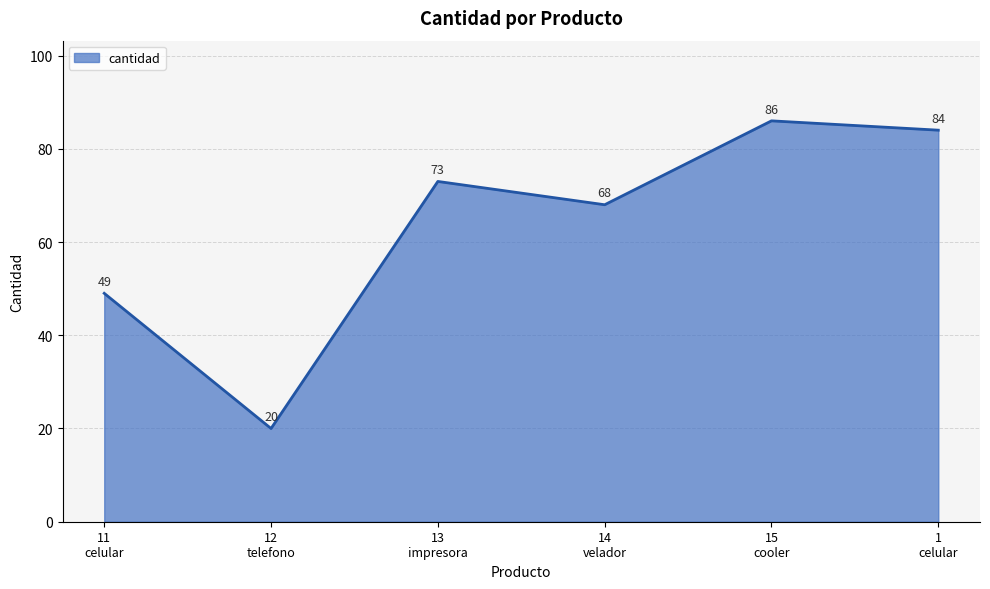

List the labels in order of value, smallest first.

12
telefono, 11
celular, 14
velador, 13
impresora, 1
celular, 15
cooler